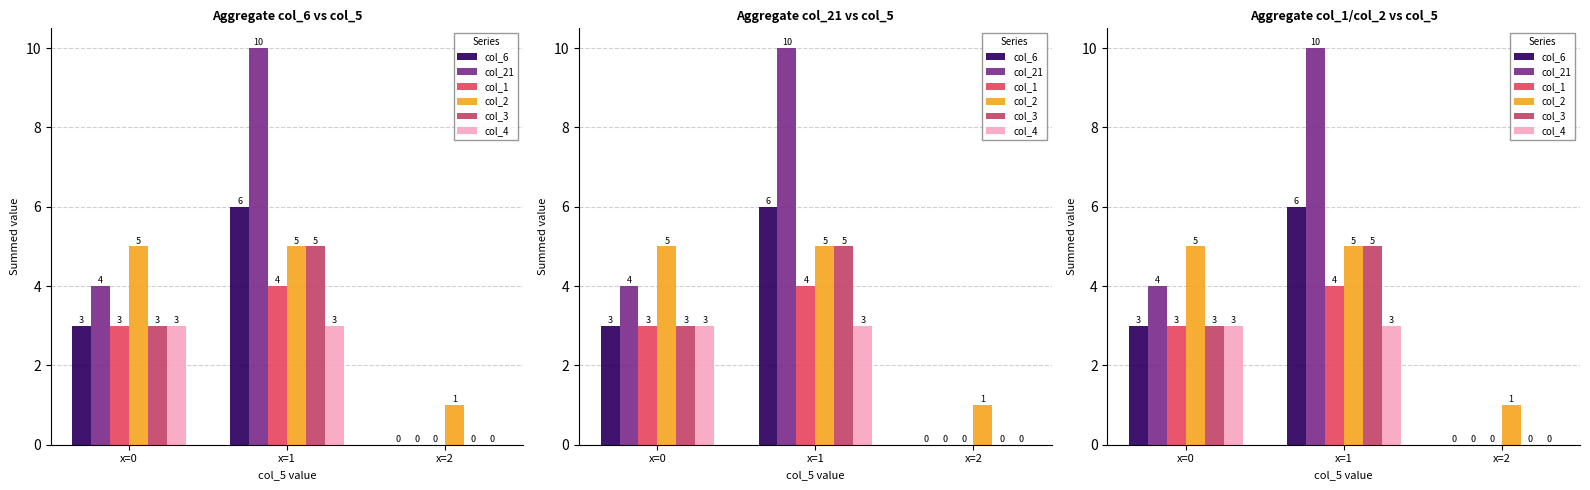

What is the sum of all col_4 values?

6